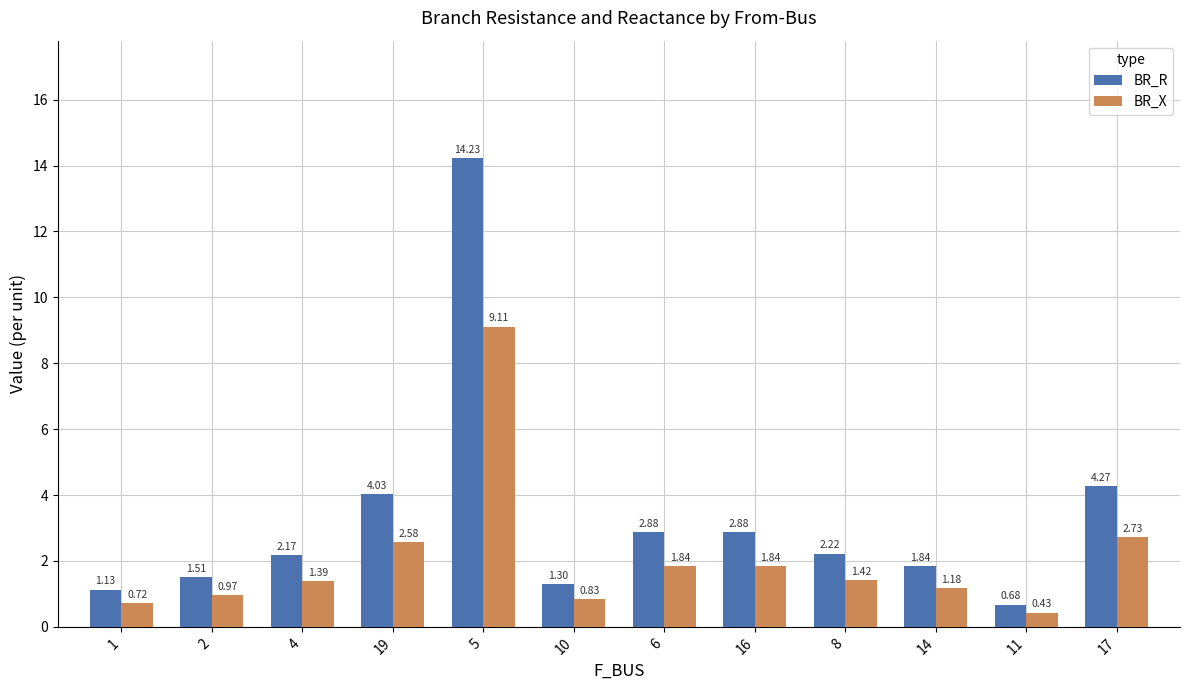

What is the spread (max minus min) of values at 5?

5.1